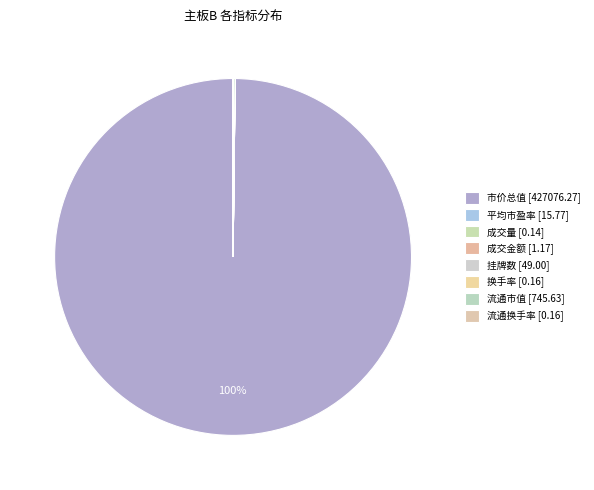

Is 挂牌数 the majority of the pie?

No